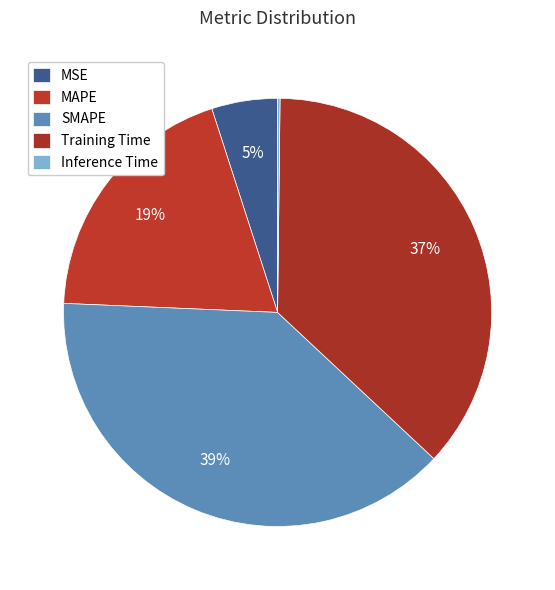

Approximately how many times larger is the value at MSE compared to Training Time?

0.1